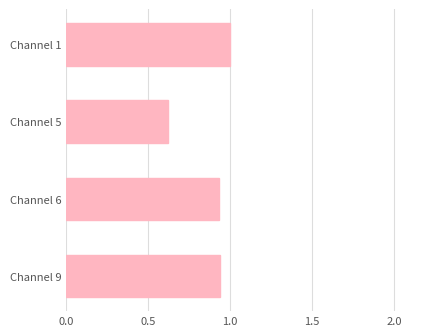

What is the value of the 2nd bar from the top?

0.6